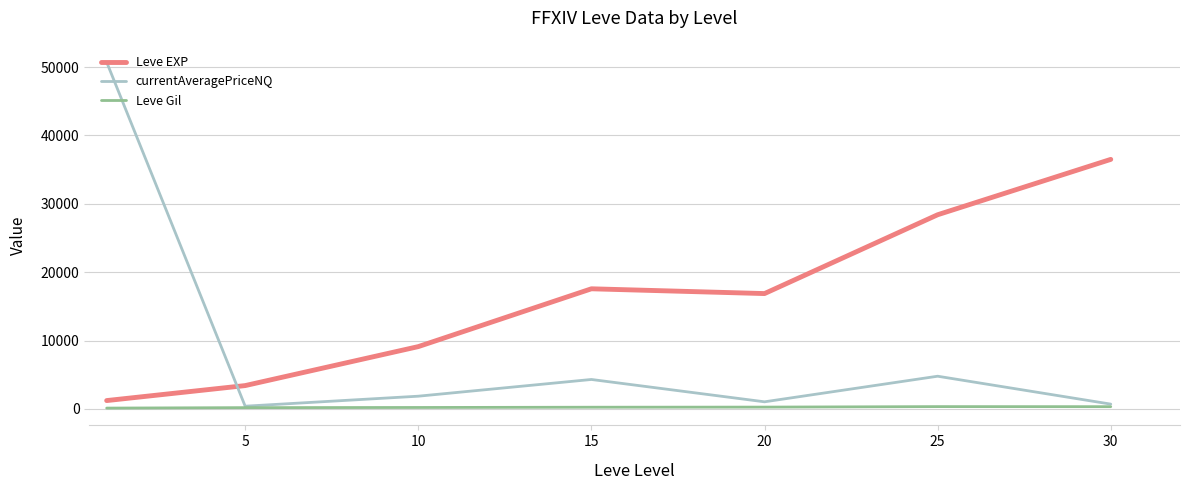

Rank the series by their maximum value, from highest to lowest.

currentAveragePriceNQ, Leve EXP, Leve Gil